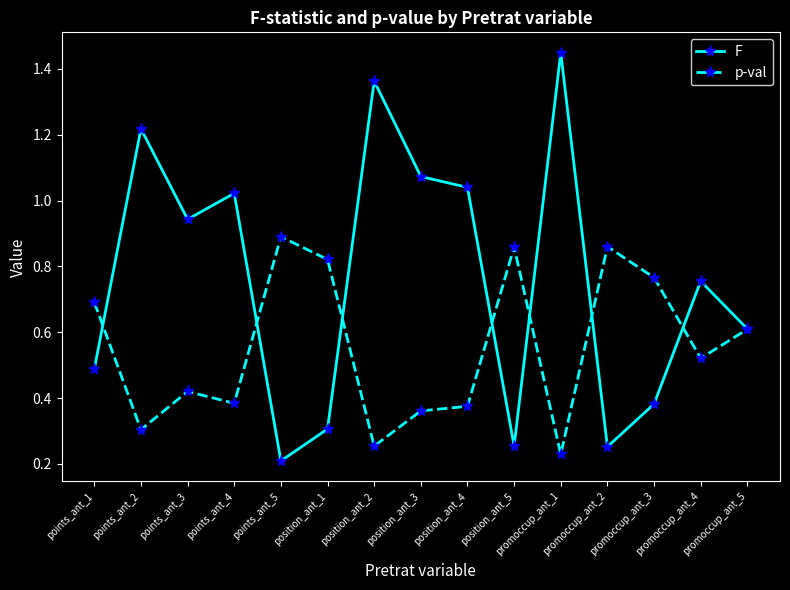

Which category has the highest value across all series?

promoccup_ant_1